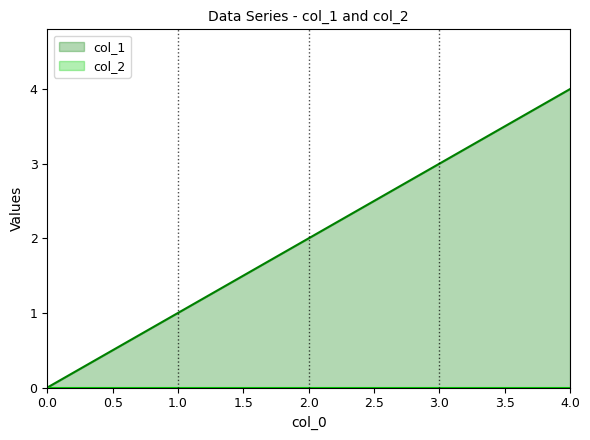

At which category is the sum across all series the highest?

4.0